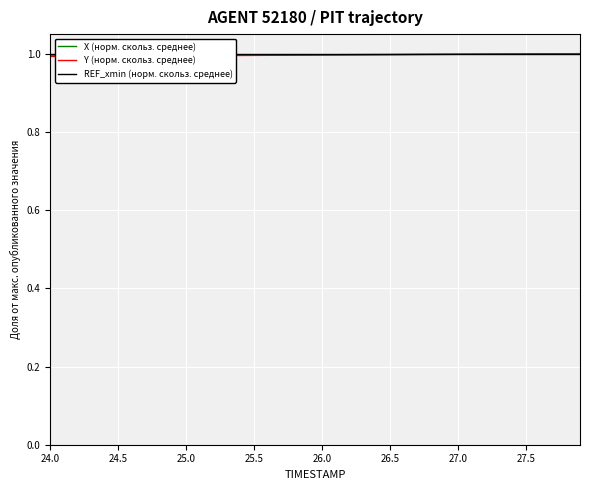

True or false: REF_xmin (норм. скольз. среднее) and X (норм. скольз. среднее) intersect in this chart.

False